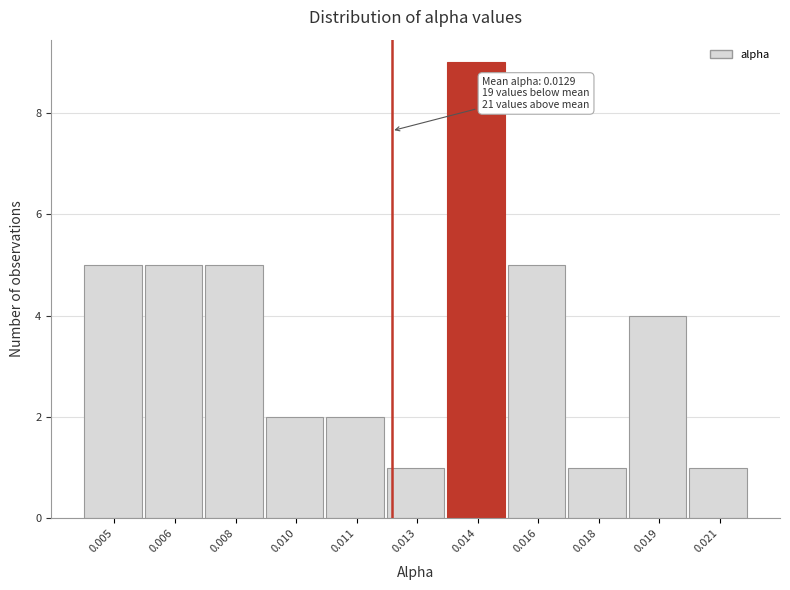

Reading left to right, list all the values displayed in this chart.

0.005=5	0.006=5	0.008=5	0.010=2	0.011=2	0.013=1	0.014=9	0.016=5	0.018=1	0.019=4	0.021=1